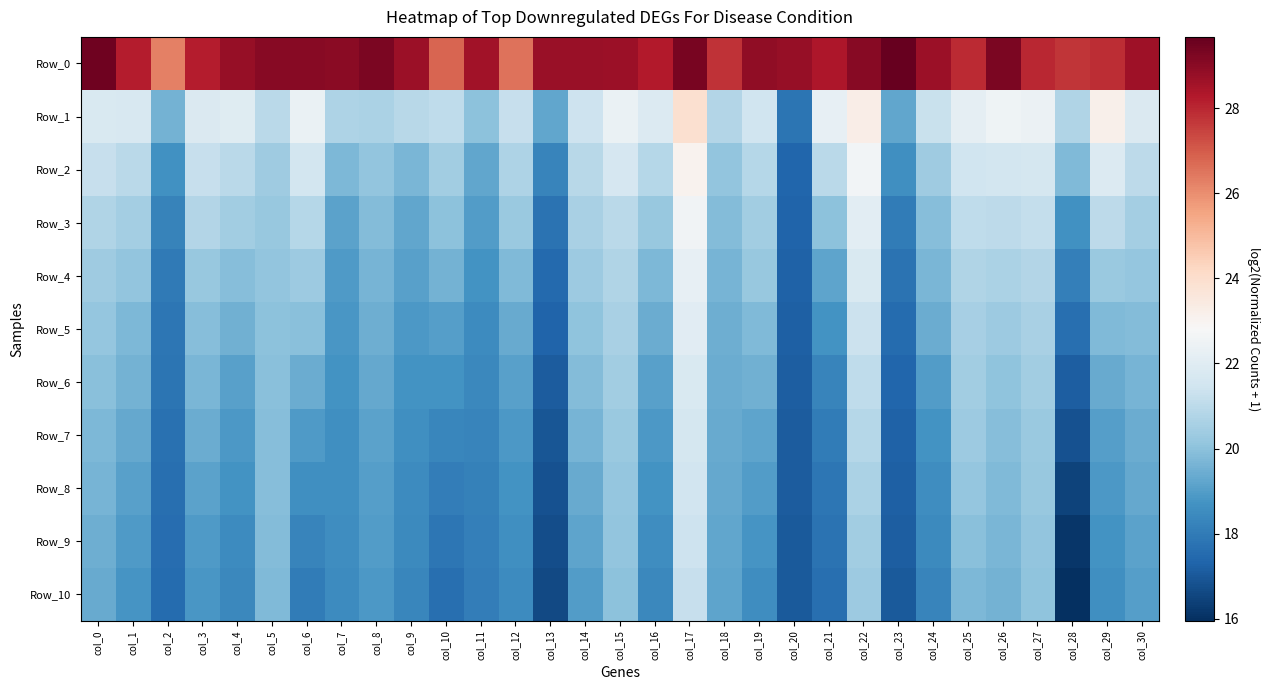

Reading right to left, list all the values displayed in this chart.

Row_0: col_30=28.6	col_29=27.9	col_28=27.7	col_27=28.0	col_26=29.2	col_25=27.9	col_24=28.7	col_23=29.7	col_22=29.0	col_21=28.4	col_20=28.8	col_19=28.9	col_18=27.8	col_17=29.3	col_16=28.2	col_15=28.7	col_14=28.8	col_13=28.7	col_12=26.5	col_11=28.6	col_10=26.8	col_9=28.7	col_8=29.3	col_7=29.0	col_6=29.1	col_5=29.1	col_4=28.8	col_3=28.2	col_2=26.3	col_1=28.2	col_0=29.5
Row_1: col_30=21.8	col_29=23.2	col_28=20.7	col_27=22.4	col_26=22.5	col_25=22.2	col_24=21.3	col_23=19.2	col_22=23.3	col_21=22.2	col_20=17.8	col_19=21.5	col_18=20.8	col_17=23.9	col_16=21.9	col_15=22.3	col_14=21.4	col_13=19.3	col_12=21.3	col_11=20.0	col_10=21.1	col_9=20.9	col_8=20.6	col_7=20.7	col_6=22.4	col_5=20.9	col_4=22.0	col_3=21.8	col_2=19.6	col_1=21.7	col_0=21.8
Row_2: col_30=21.0	col_29=21.9	col_28=19.8	col_27=21.6	col_26=21.6	col_25=21.5	col_24=20.4	col_23=18.6	col_22=22.6	col_21=21.0	col_20=17.4	col_19=20.9	col_18=20.1	col_17=23.1	col_16=20.9	col_15=21.7	col_14=20.9	col_13=18.3	col_12=20.7	col_11=19.2	col_10=20.4	col_9=19.7	col_8=20.1	col_7=19.7	col_6=21.6	col_5=20.4	col_4=21.0	col_3=21.3	col_2=18.6	col_1=21.0	col_0=21.2
Row_3: col_30=20.5	col_29=21.0	col_28=18.7	col_27=21.2	col_26=21.0	col_25=21.1	col_24=19.9	col_23=18.0	col_22=22.1	col_21=20.0	col_20=17.3	col_19=20.4	col_18=19.8	col_17=22.6	col_16=20.2	col_15=21.0	col_14=20.6	col_13=17.7	col_12=20.3	col_11=19.0	col_10=20.0	col_9=19.3	col_8=19.8	col_7=19.1	col_6=20.8	col_5=20.2	col_4=20.4	col_3=20.8	col_2=18.2	col_1=20.5	col_0=20.8
Row_4: col_30=20.1	col_29=20.3	col_28=18.1	col_27=20.8	col_26=20.7	col_25=20.8	col_24=19.7	col_23=17.7	col_22=21.8	col_21=19.2	col_20=17.3	col_19=20.2	col_18=19.6	col_17=22.2	col_16=19.7	col_15=20.8	col_14=20.3	col_13=17.5	col_12=19.8	col_11=18.7	col_10=19.6	col_9=19.1	col_8=19.6	col_7=19.0	col_6=20.3	col_5=20.1	col_4=19.9	col_3=20.2	col_2=18.0	col_1=20.1	col_0=20.4
Row_5: col_30=19.9	col_29=19.8	col_28=17.7	col_27=20.6	col_26=20.3	col_25=20.6	col_24=19.4	col_23=17.5	col_22=21.3	col_21=18.7	col_20=17.2	col_19=19.8	col_18=19.5	col_17=22.0	col_16=19.4	col_15=20.6	col_14=20.1	col_13=17.3	col_12=19.4	col_11=18.5	col_10=19.1	col_9=18.9	col_8=19.5	col_7=18.8	col_6=20.0	col_5=20.0	col_4=19.5	col_3=19.9	col_2=17.9	col_1=19.7	col_0=20.2
Row_6: col_30=19.6	col_29=19.4	col_28=17.2	col_27=20.4	col_26=20.0	col_25=20.4	col_24=19.0	col_23=17.4	col_22=21.1	col_21=18.3	col_20=17.2	col_19=19.5	col_18=19.4	col_17=21.8	col_16=19.1	col_15=20.4	col_14=19.9	col_13=17.1	col_12=19.1	col_11=18.4	col_10=18.7	col_9=18.7	col_8=19.3	col_7=18.7	col_6=19.4	col_5=20.0	col_4=19.1	col_3=19.7	col_2=17.8	col_1=19.6	col_0=19.9
Row_7: col_30=19.4	col_29=19.1	col_28=16.8	col_27=20.3	col_26=19.9	col_25=20.3	col_24=18.7	col_23=17.3	col_22=20.8	col_21=18.0	col_20=17.1	col_19=19.2	col_18=19.3	col_17=21.6	col_16=18.9	col_15=20.3	col_14=19.6	col_13=16.9	col_12=18.9	col_11=18.3	col_10=18.4	col_9=18.6	col_8=19.2	col_7=18.6	col_6=19.0	col_5=19.9	col_4=18.9	col_3=19.4	col_2=17.7	col_1=19.3	col_0=19.7
Row_8: col_30=19.3	col_29=18.9	col_28=16.5	col_27=20.2	col_26=19.8	col_25=20.1	col_24=18.6	col_23=17.2	col_22=20.6	col_21=17.9	col_20=17.1	col_19=19.0	col_18=19.3	col_17=21.5	col_16=18.7	col_15=20.2	col_14=19.4	col_13=16.8	col_12=18.7	col_11=18.2	col_10=18.1	col_9=18.5	col_8=19.1	col_7=18.6	col_6=18.6	col_5=19.9	col_4=18.7	col_3=19.1	col_2=17.6	col_1=19.1	col_0=19.6
Row_9: col_30=19.2	col_29=18.7	col_28=16.2	col_27=20.1	col_26=19.7	col_25=19.9	col_24=18.4	col_23=17.1	col_22=20.4	col_21=17.7	col_20=17.1	col_19=18.8	col_18=19.2	col_17=21.4	col_16=18.5	col_15=20.1	col_14=19.2	col_13=16.7	col_12=18.6	col_11=18.1	col_10=17.9	col_9=18.4	col_8=19.0	col_7=18.5	col_6=18.3	col_5=19.8	col_4=18.5	col_3=19.0	col_2=17.6	col_1=18.9	col_0=19.5
Row_10: col_30=19.0	col_29=18.6	col_28=16.0	col_27=20.0	col_26=19.6	col_25=19.8	col_24=18.3	col_23=17.1	col_22=20.3	col_21=17.7	col_20=17.0	col_19=18.5	col_18=19.2	col_17=21.3	col_16=18.4	col_15=20.0	col_14=19.0	col_13=16.6	col_12=18.5	col_11=18.1	col_10=17.6	col_9=18.4	col_8=18.9	col_7=18.5	col_6=18.0	col_5=19.8	col_4=18.4	col_3=18.8	col_2=17.5	col_1=18.8	col_0=19.4